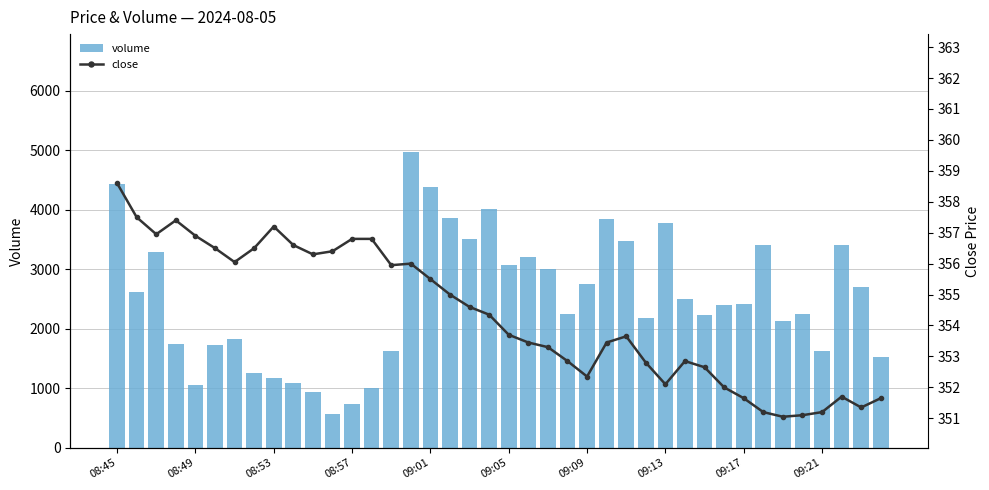

What is the difference between the maximum and minimum values in the volume series?

4396